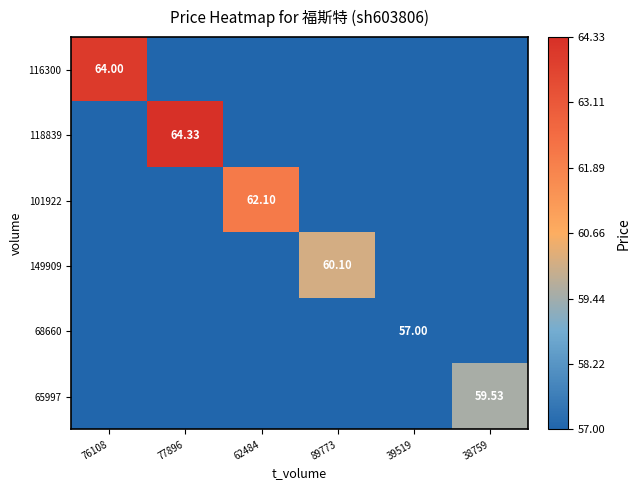

Which series has the largest total across all categories?

118839